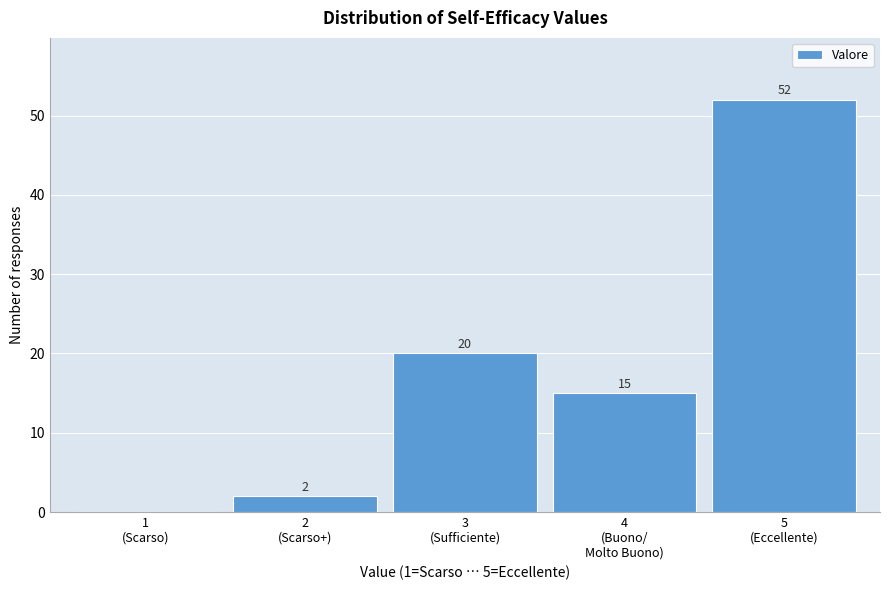

What is the maximum value shown in the chart?

52